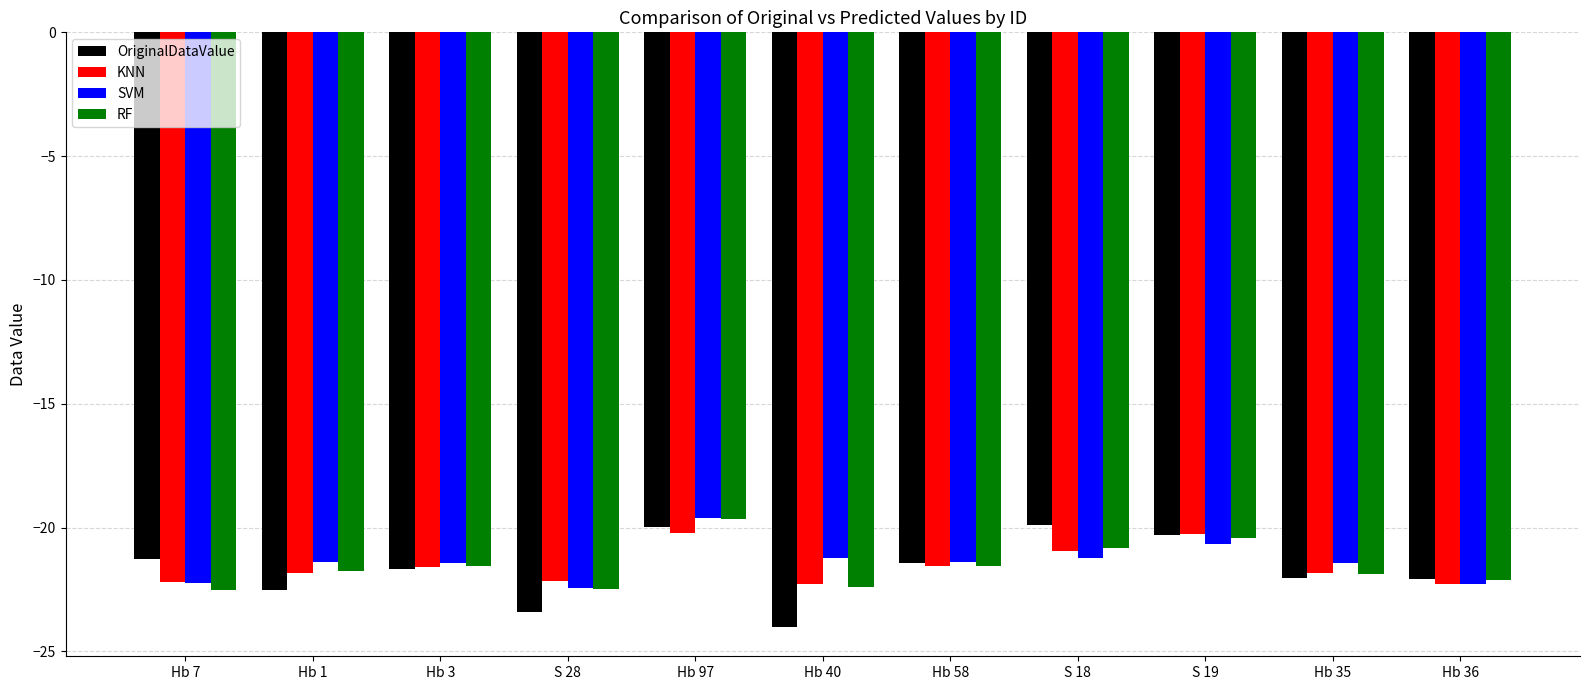

What is the sum of all KNN values?

-237.1